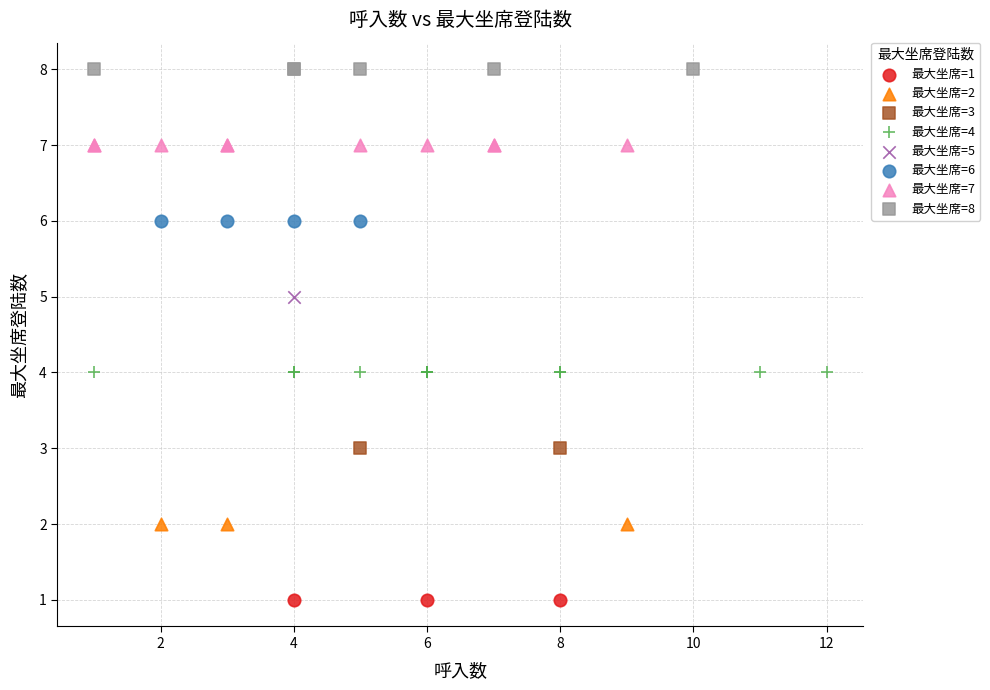

Which series contains the highest Y value?

最大坐席=8